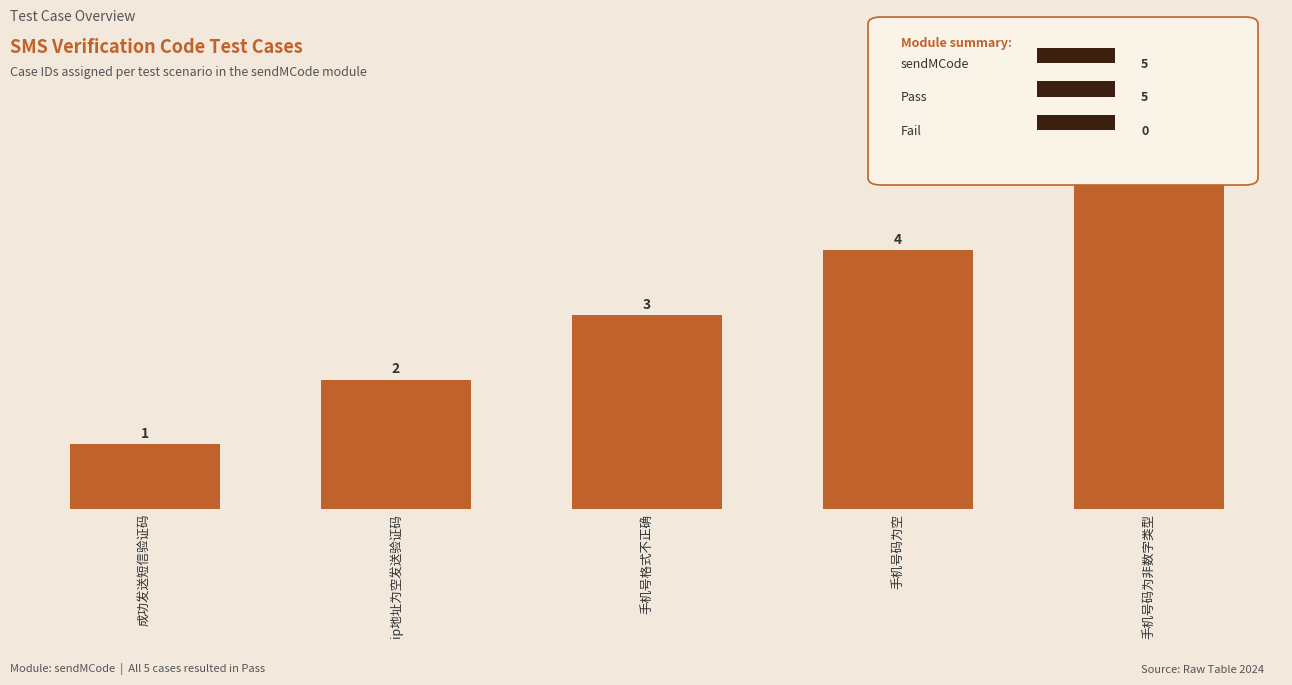

Read the value at 成功发送短信验证码.

1